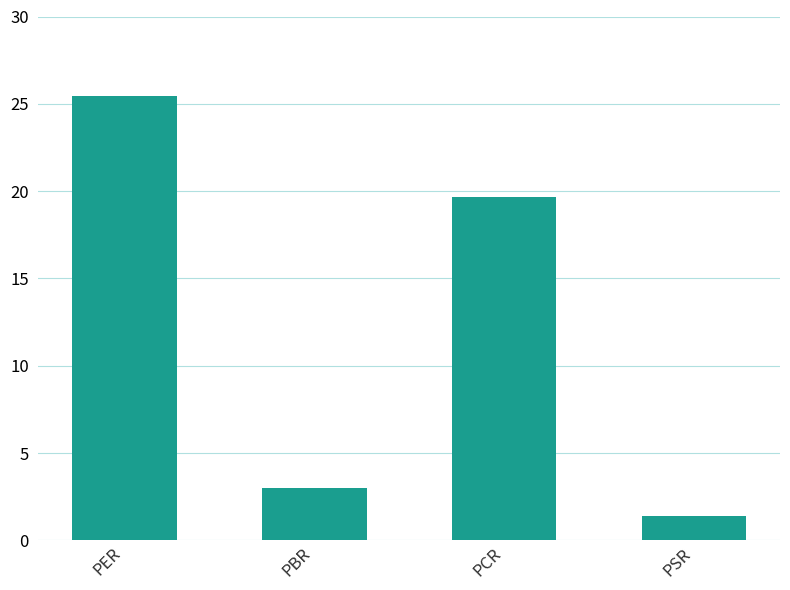

Read the value at PER.

25.5